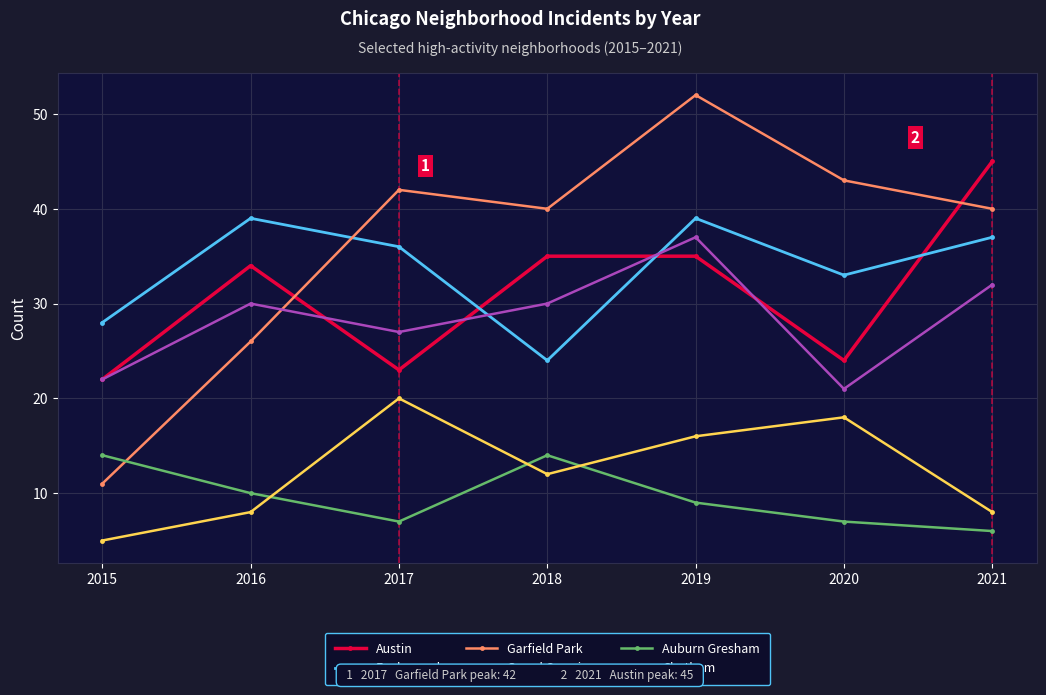

At 2018, list the series in order from largest to smallest.

Garfield Park, Austin, Grand Crossing, Englewood, Auburn Gresham, Chatham